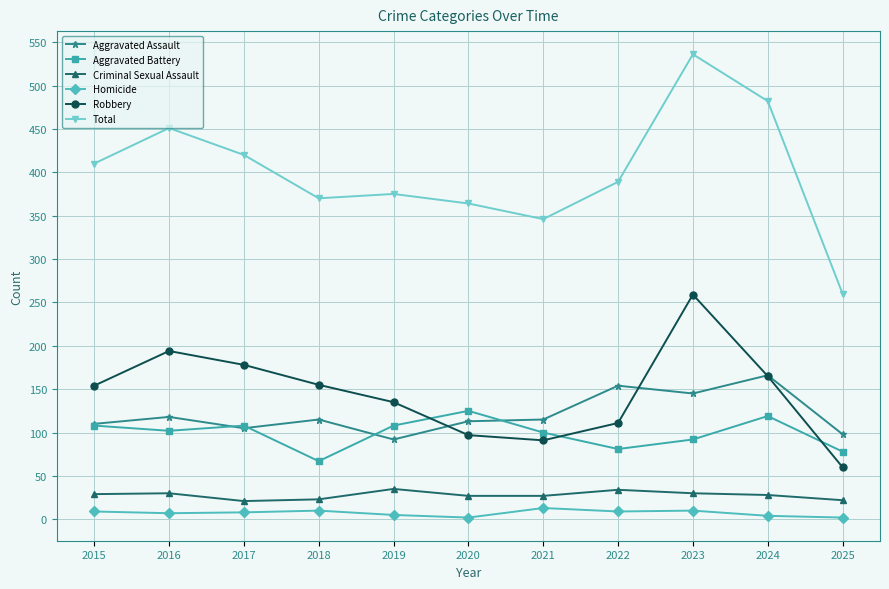

Which series has the widest spread of values?

Total